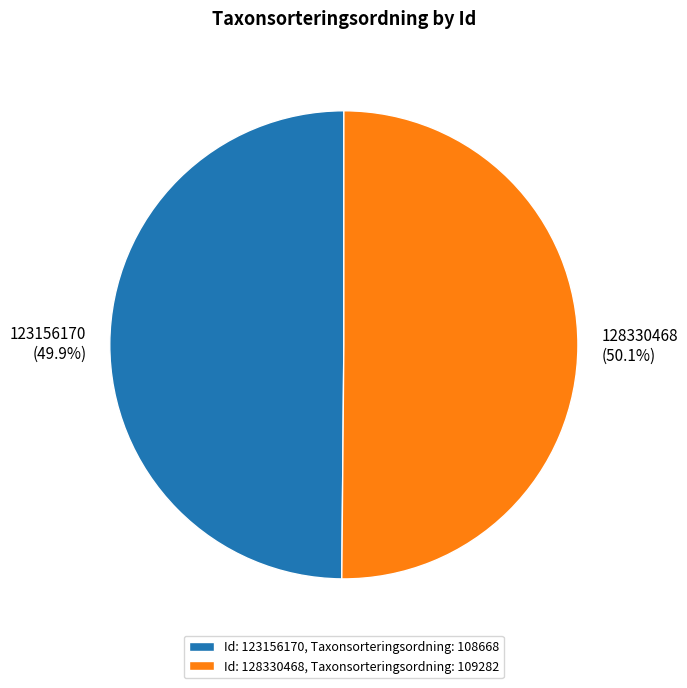

How many segments does this pie chart have?

2